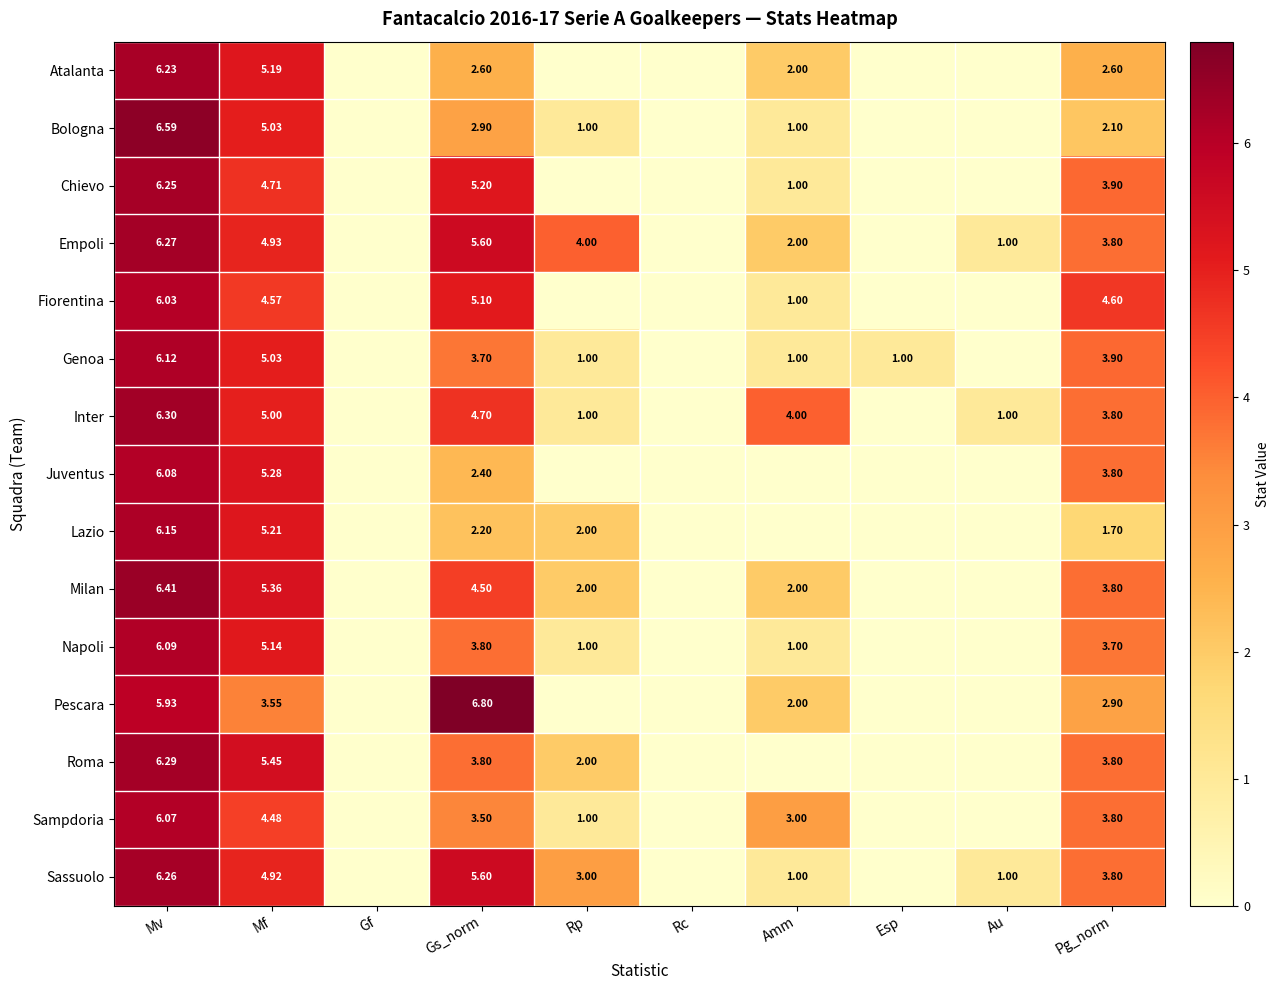

Rank the categories by Chievo value from highest to lowest.

Mv, Gs_norm, Mf, Pg_norm, Amm, Gf, Rp, Rc, Esp, Au